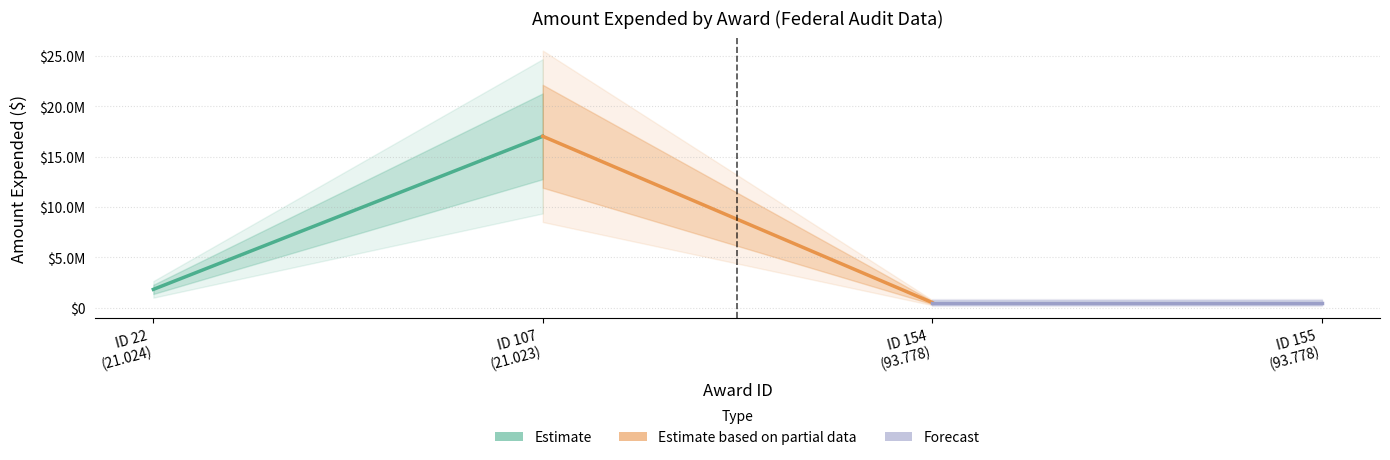

True or false: there are more than 0 points higher than both neighbors.

True